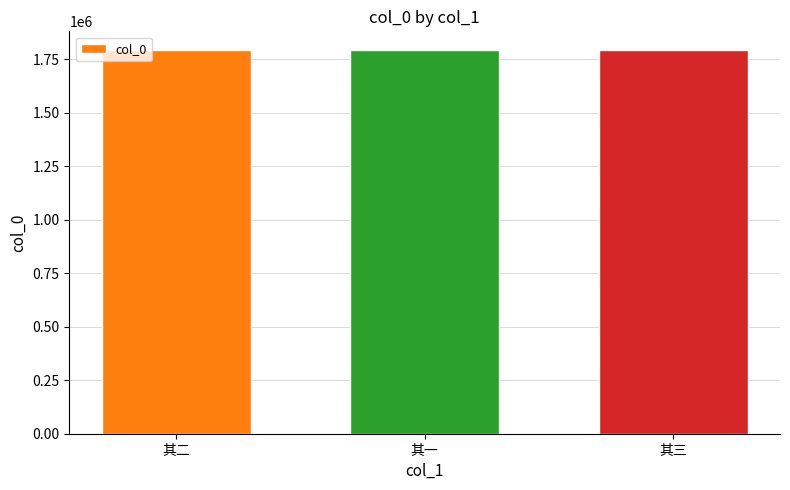

What is the label of the 1st bar from the left?

其二